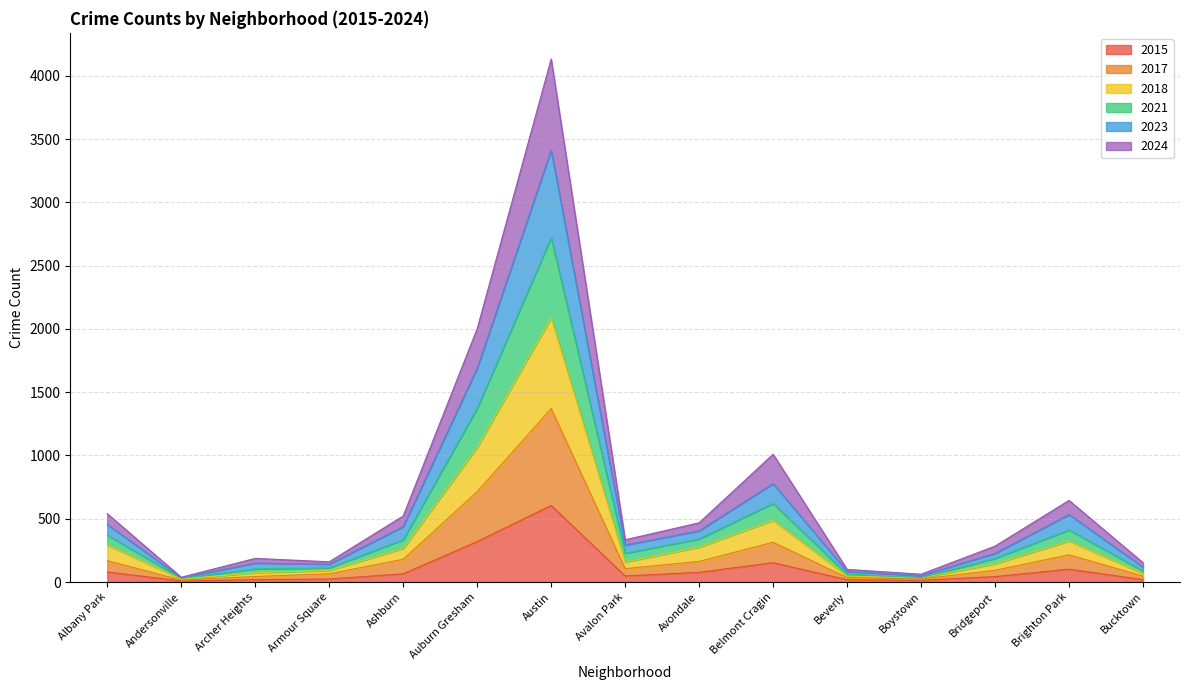

What is the difference between the highest and lowest values at Avalon Park?

286